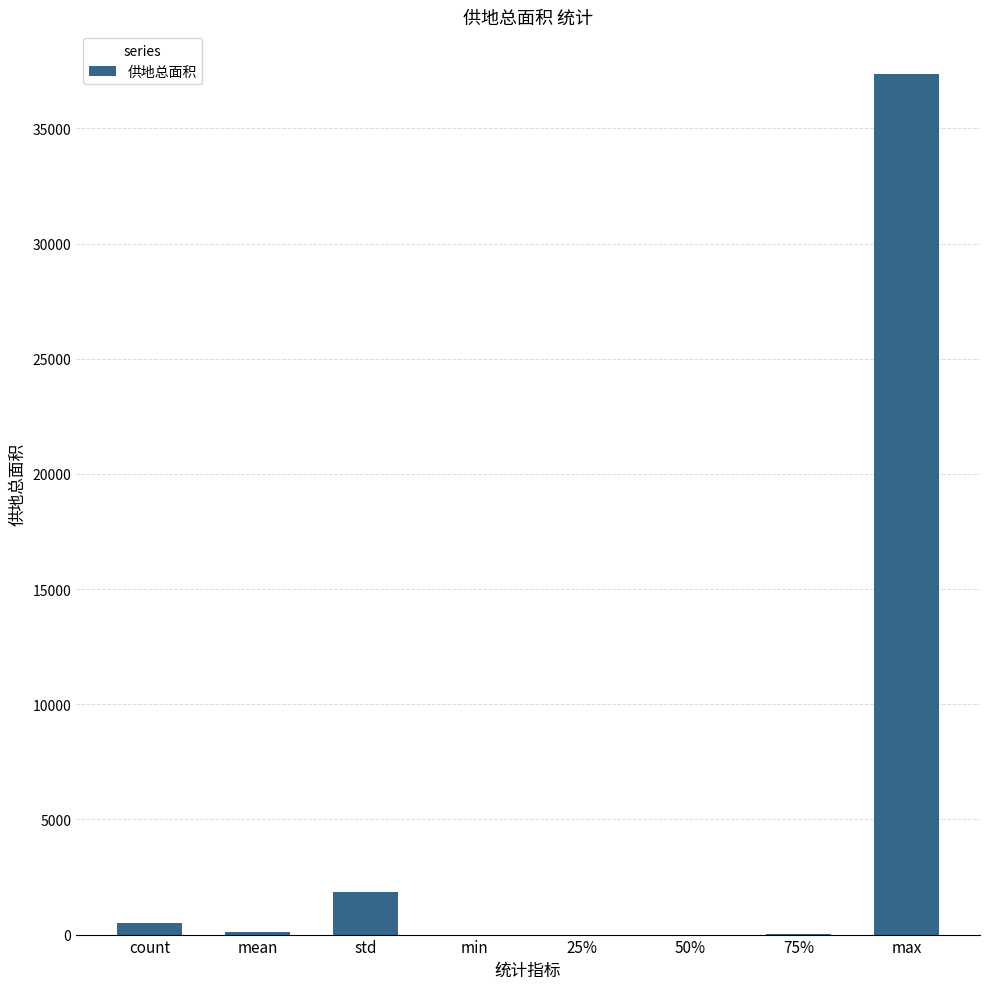

What is the sum of the values at min and 75%?

5.0